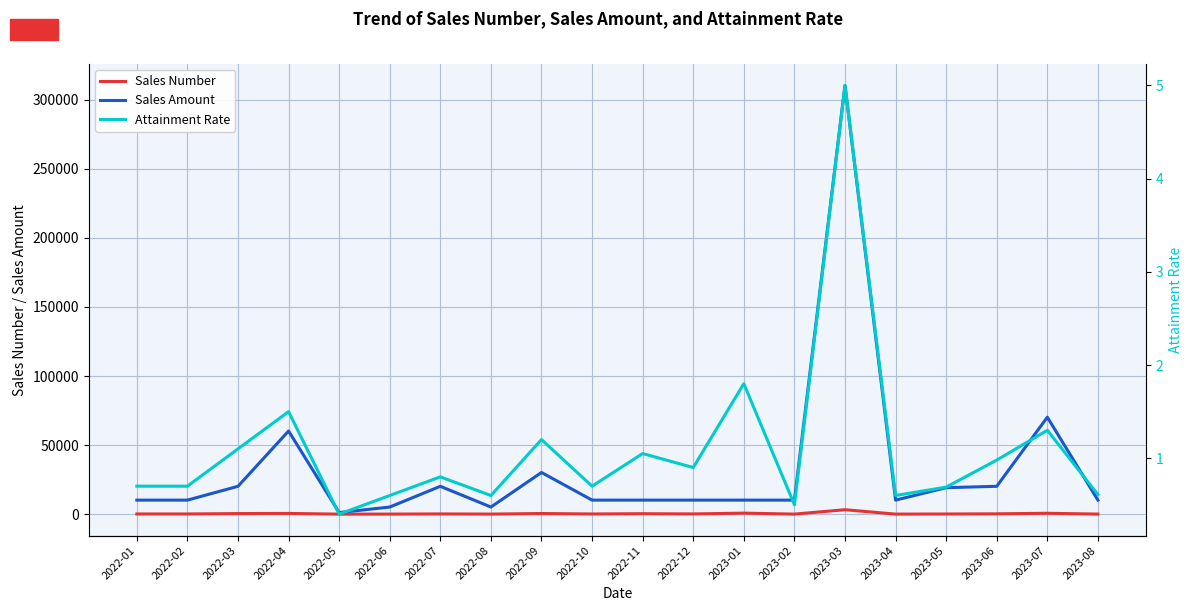

At which category does Sales Number reach its first local valley?

2022-05